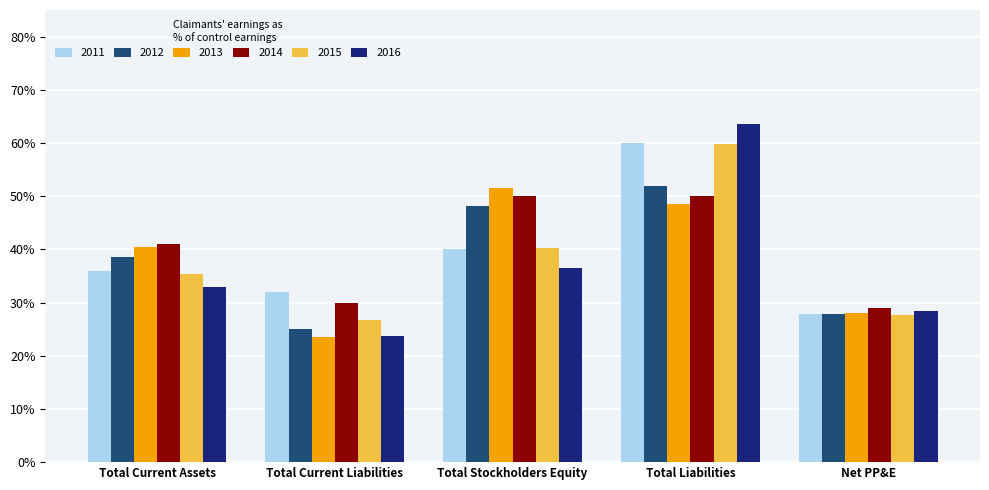

Between Total Liabilities and Net PP&E, which series saw the biggest shift?

2016